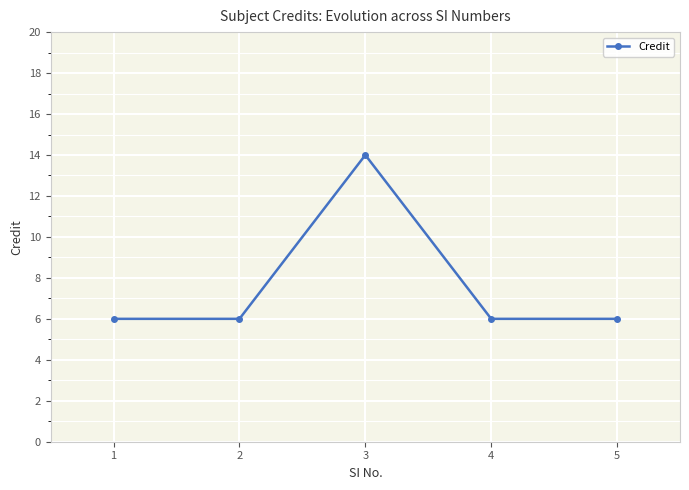

At which category does the chart reach its peak across all series?

3